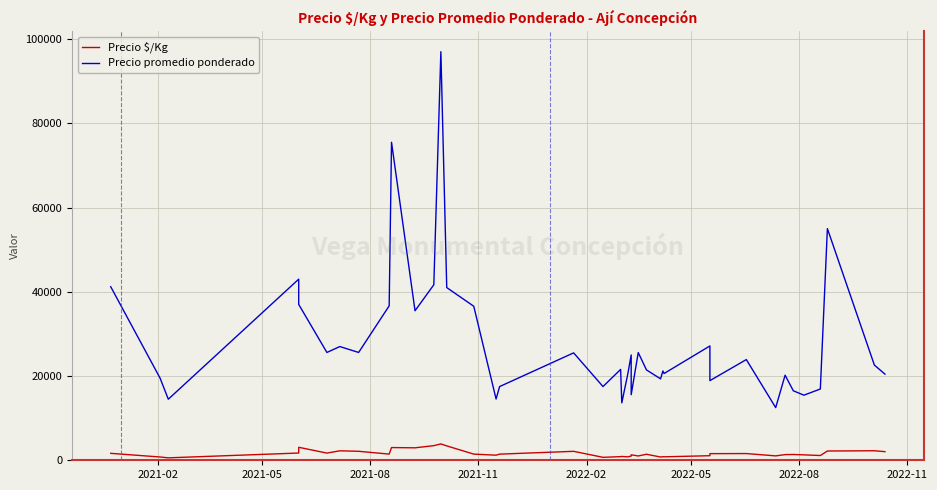

True or false: Precio promedio ponderado and Precio $/Kg intersect in this chart.

False